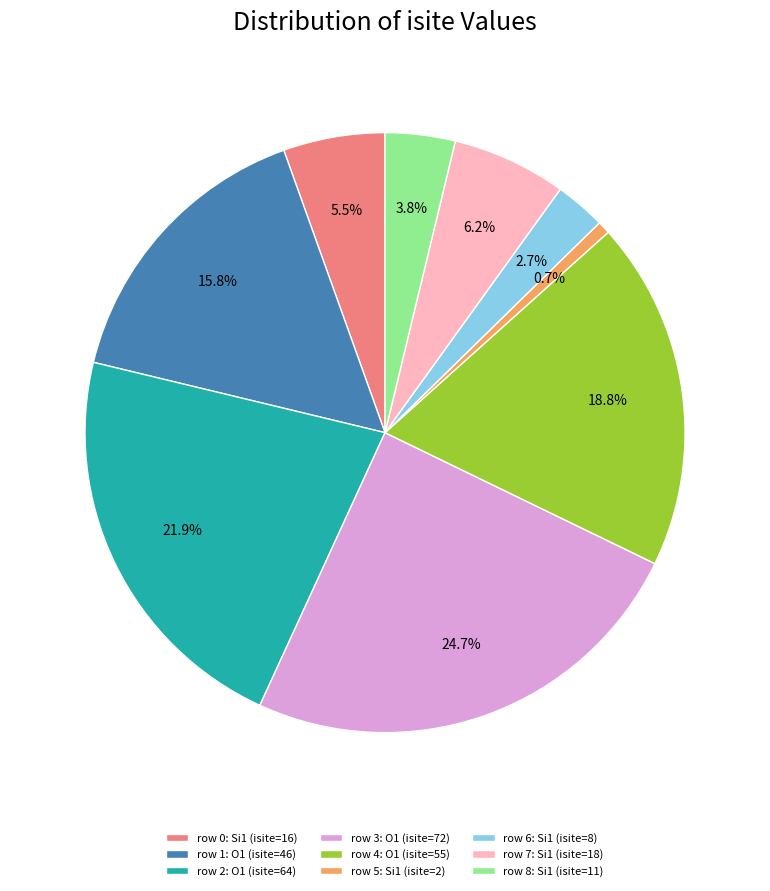

Which slice is the largest?

row 3: O1 (isite=72)